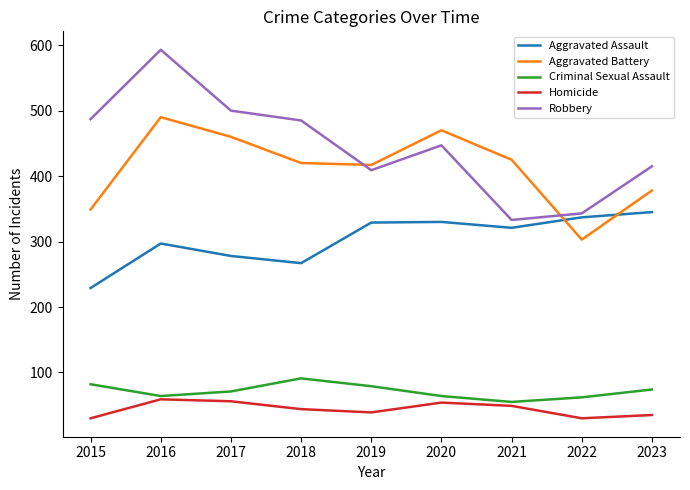

What is the average value of the Criminal Sexual Assault series?

71